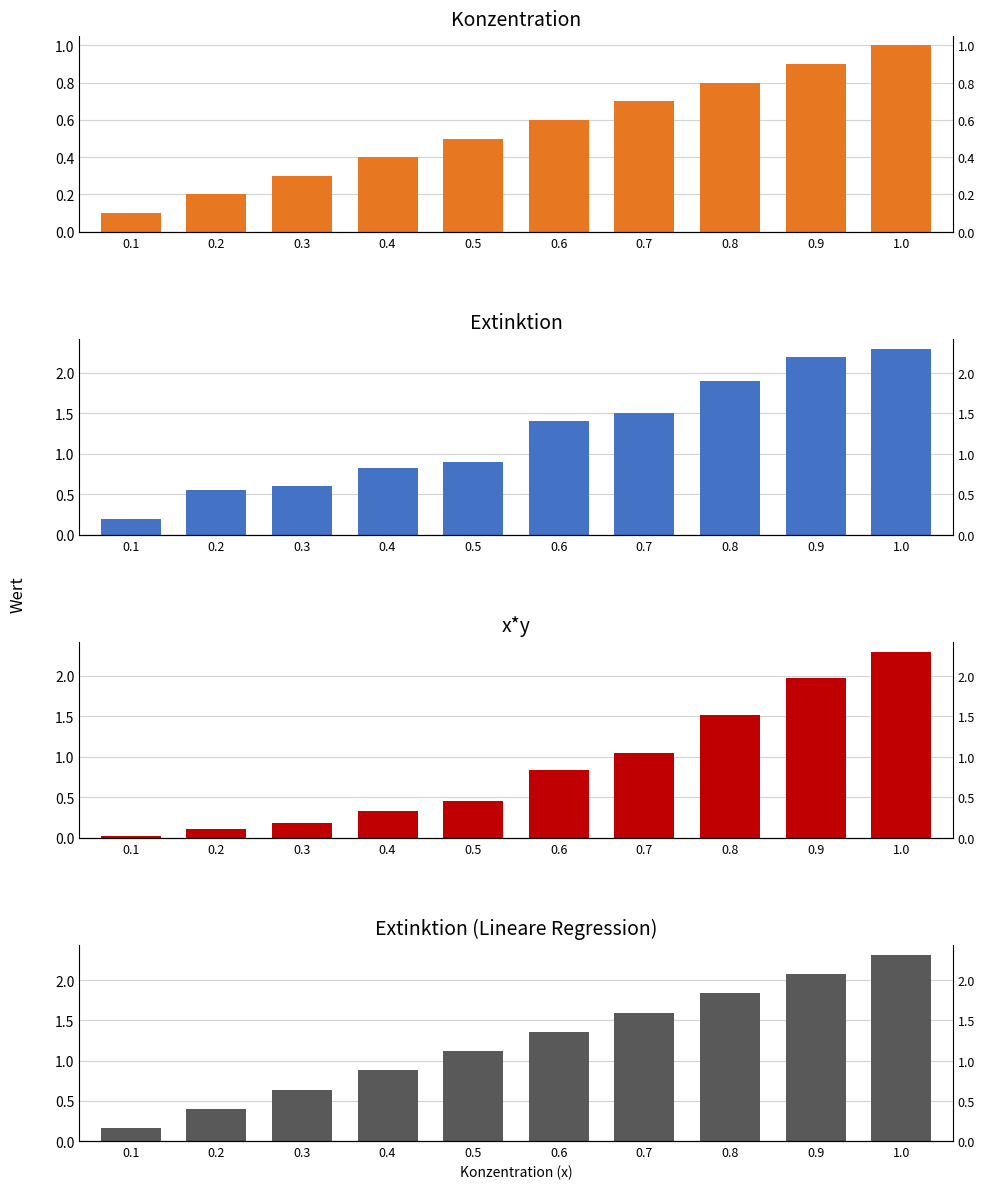

What position from the right is 0.3?

8